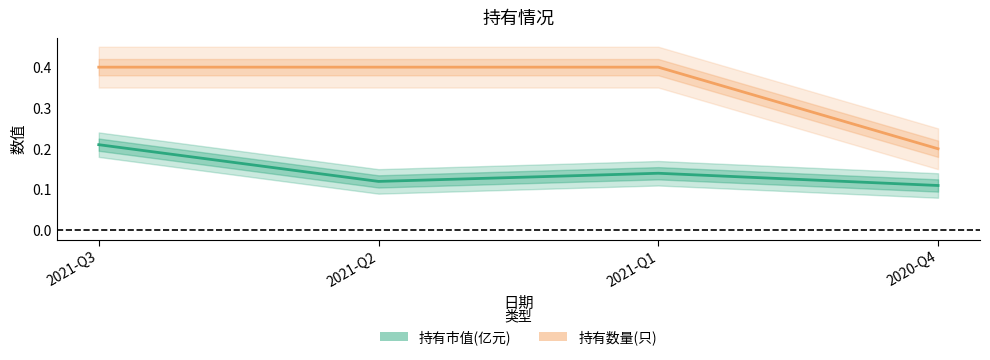

List the series in order of their overall mean, lowest first.

持有市值(亿元), 持有数量(只)